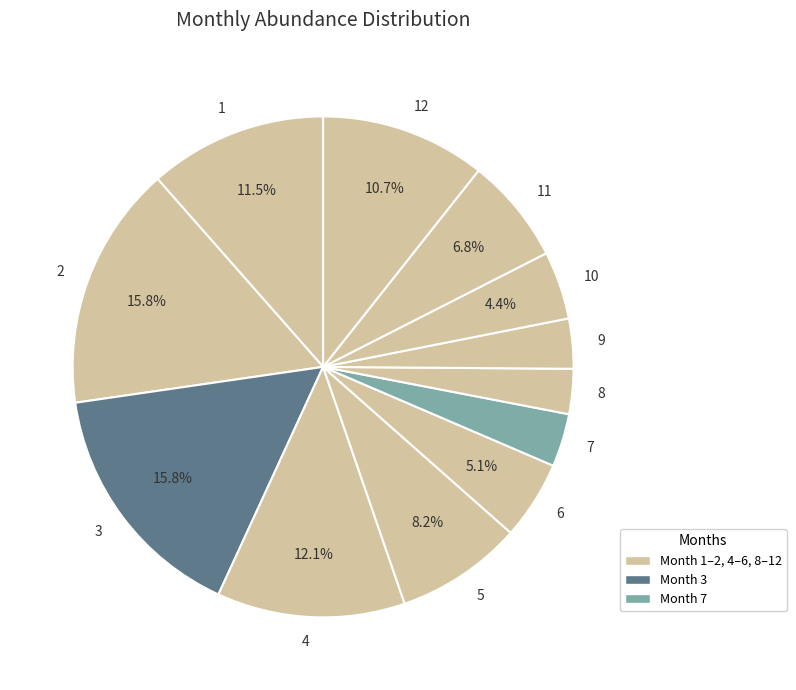

To the nearest percent, what percentage of the pie is 12?

11%